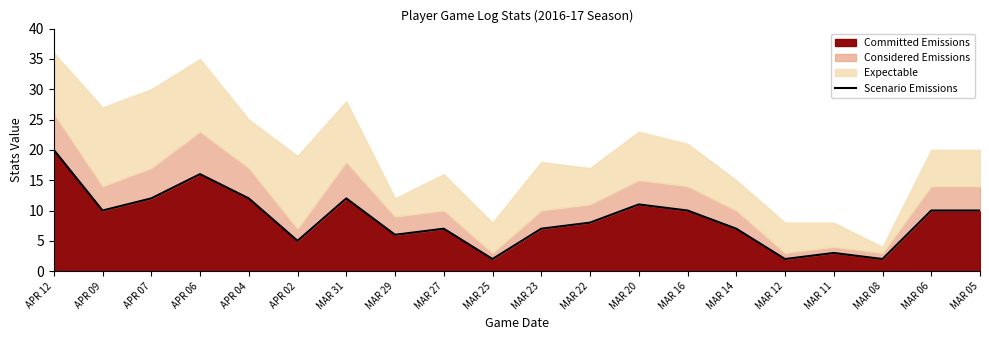

At which label does the data first exceed 10?

APR 12